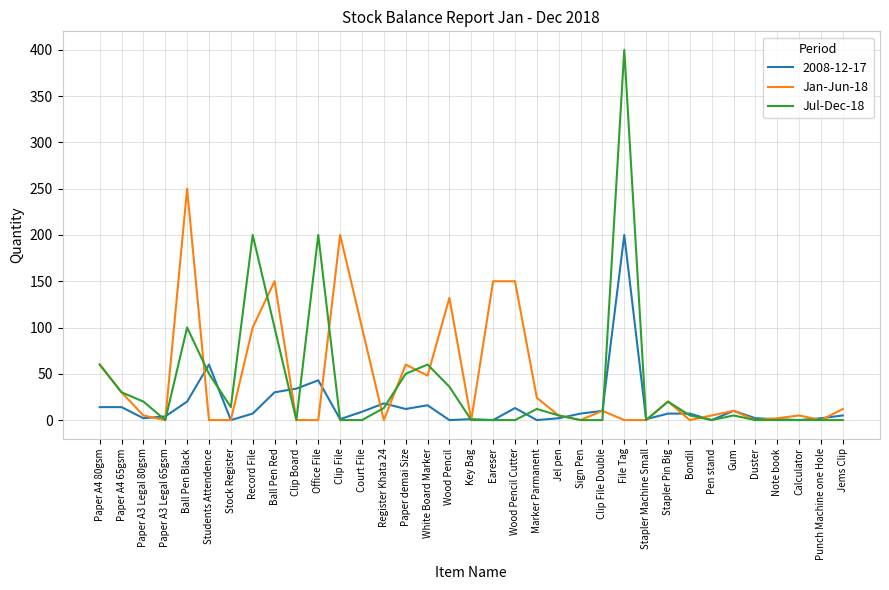

The value of Jul-Dec-18 at Ball Pen Black is 39. True or false?

False